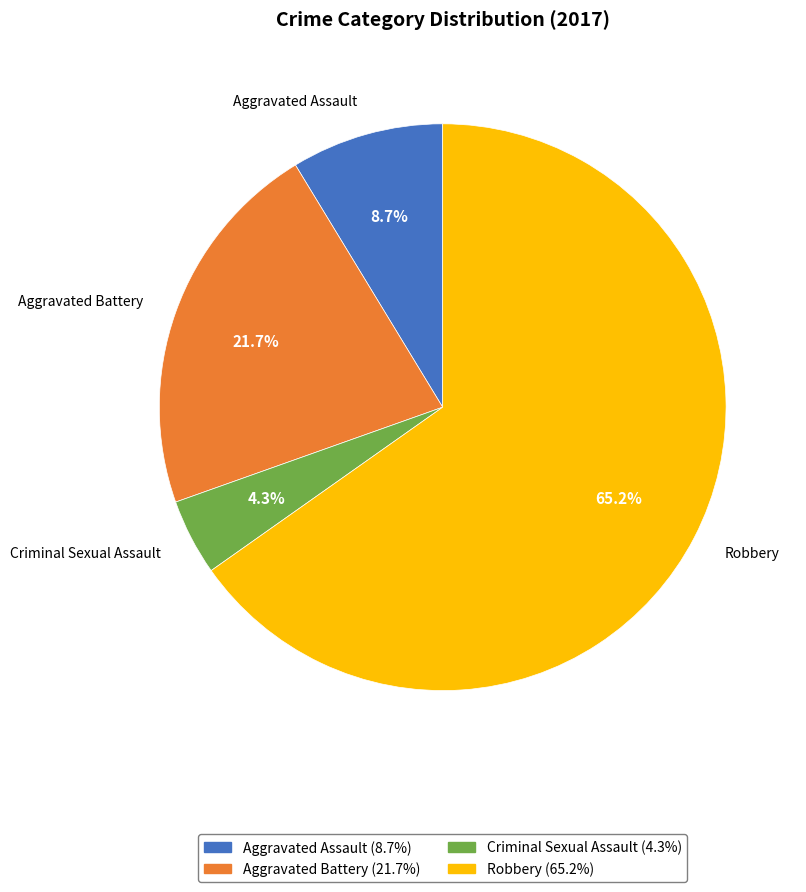

Count the number of slices in the pie.

4